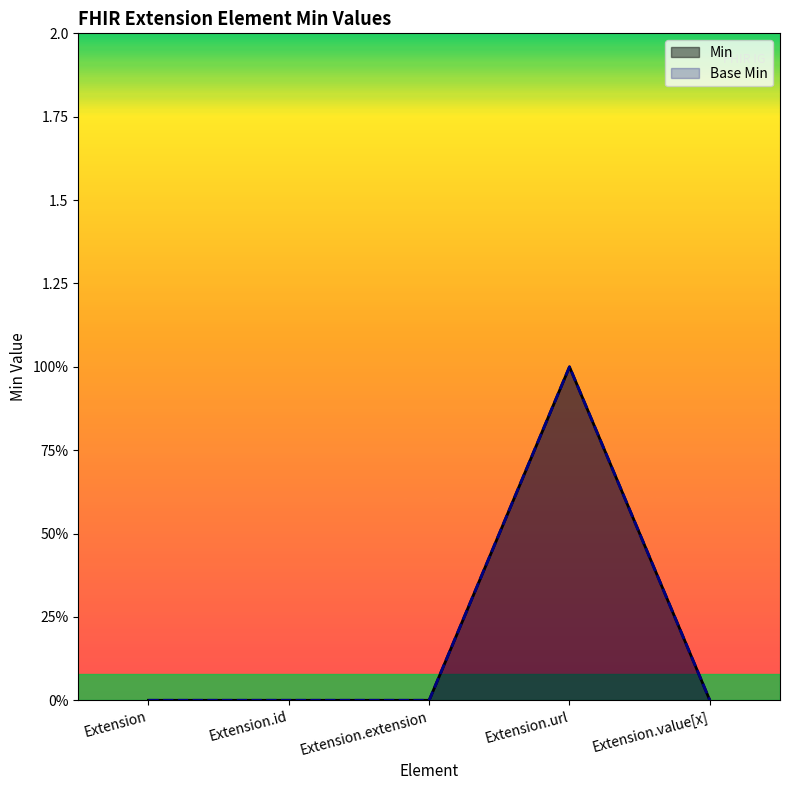

What is the sum of the Min values at Extension.value[x] and Extension.url?

1